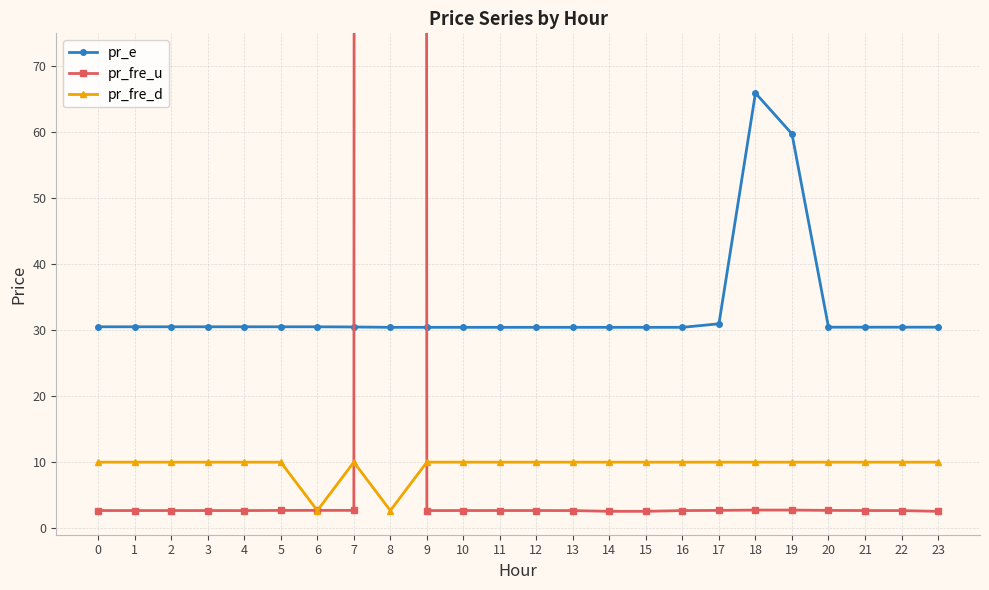

Reading left to right, extract all data points from this chart.

pr_e: 30.5	30.5	30.5	30.5	30.5	30.5	30.5	30.5	30.4	30.4	30.4	30.4	30.4	30.4	30.4	30.4	30.4	31.0	65.9	59.8	30.5	30.5	30.5	30.5
pr_fre_u: 2.7	2.7	2.7	2.7	2.7	2.7	2.7	2.7	9999.0	2.7	2.7	2.7	2.7	2.7	2.5	2.5	2.7	2.7	2.7	2.7	2.7	2.7	2.7	2.5
pr_fre_d: 10.0	10.0	10.0	10.0	10.0	10.0	2.7	10.0	2.7	10.0	10.0	10.0	10.0	10.0	10.0	10.0	10.0	10.0	10.0	10.0	10.0	10.0	10.0	10.0